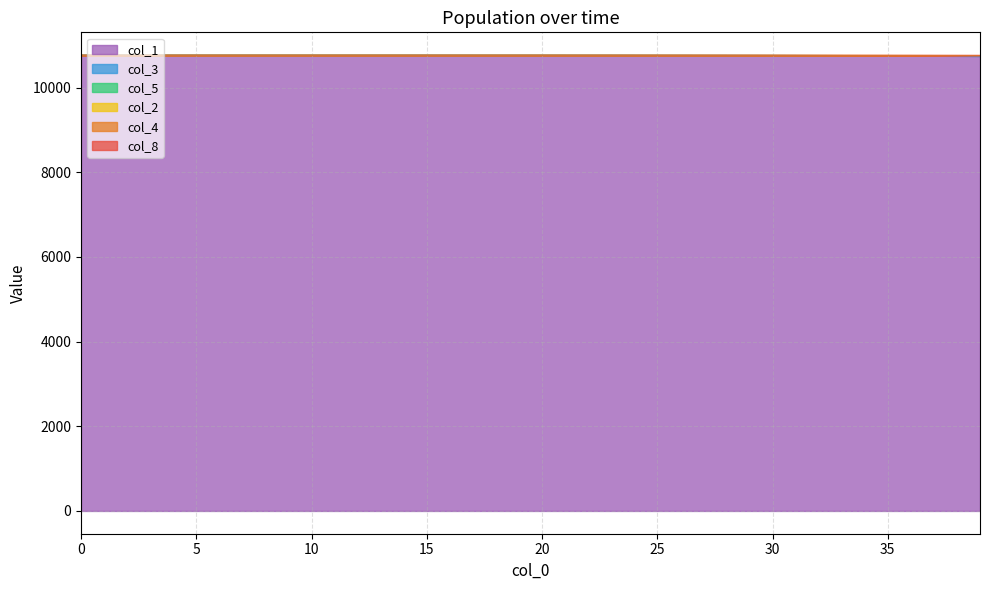

Read the col_3 value at 24.

10764.1